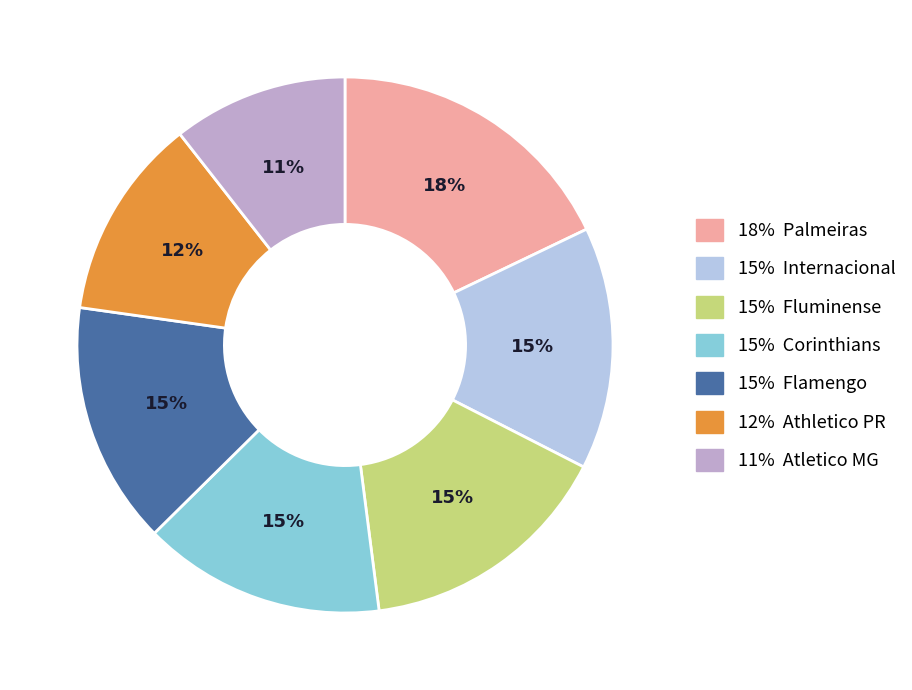

To the nearest percent, what portion does 15% Fluminense represent?

15%